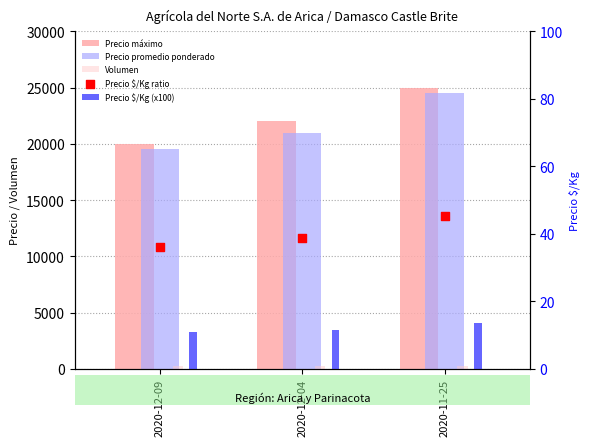

Which series reaches the maximum Y coordinate?

Precio máximo